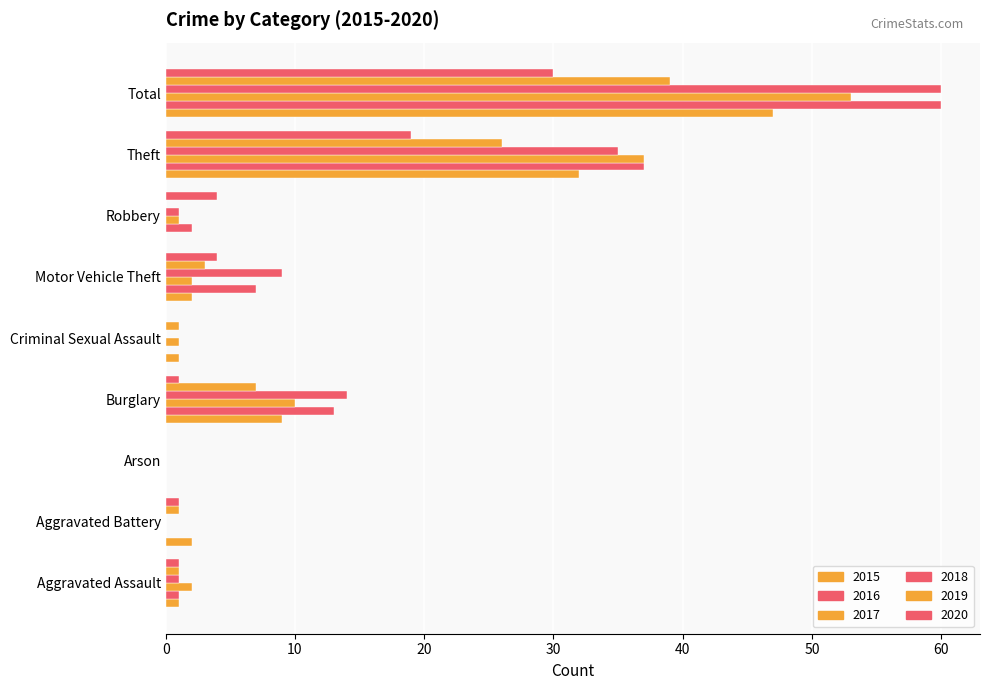

How many distinct data groups are displayed?

6